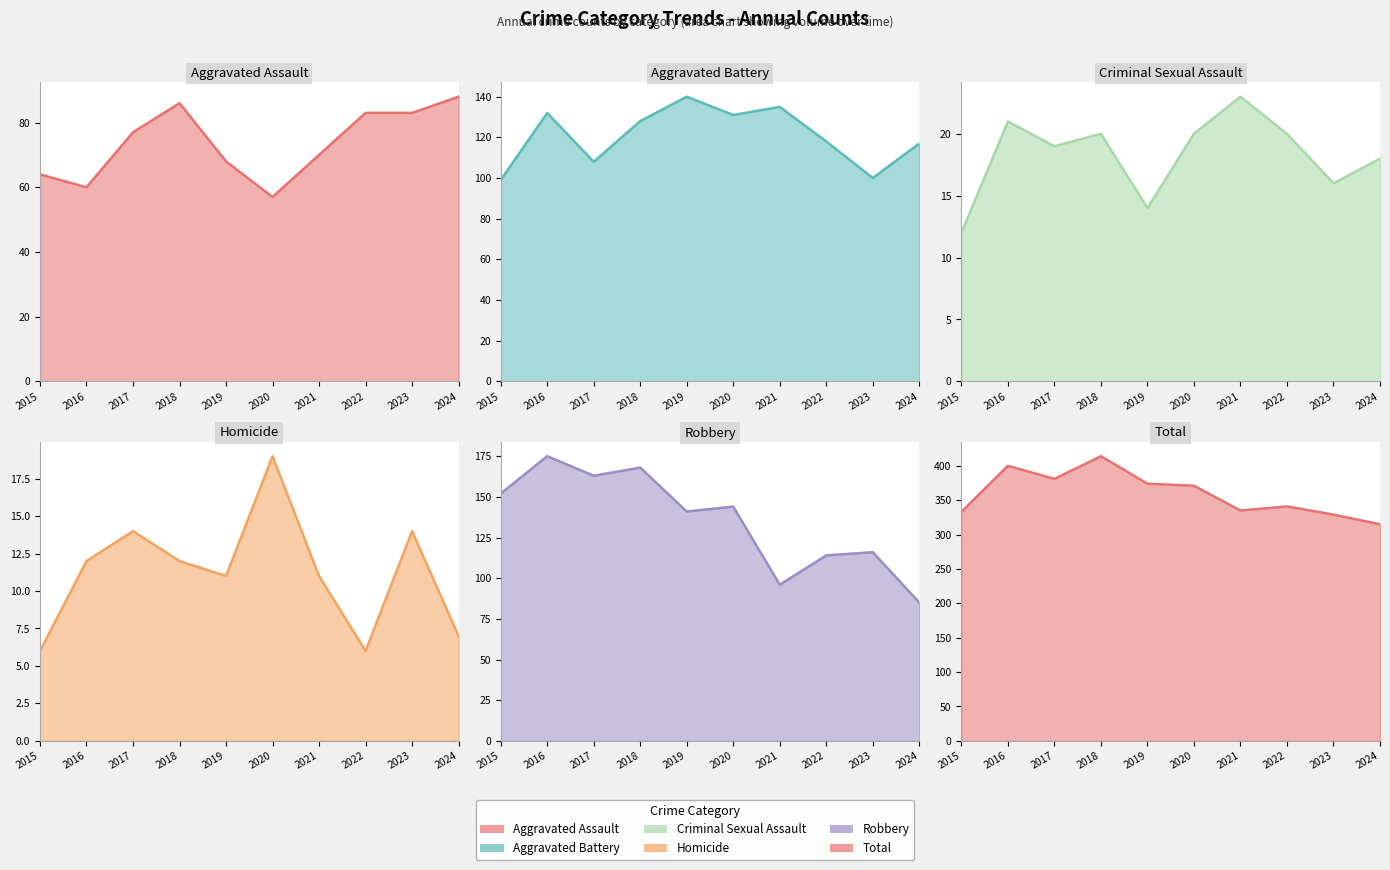

True or false: Aggravated Battery (line) and Homicide (line) cross at least once.

False